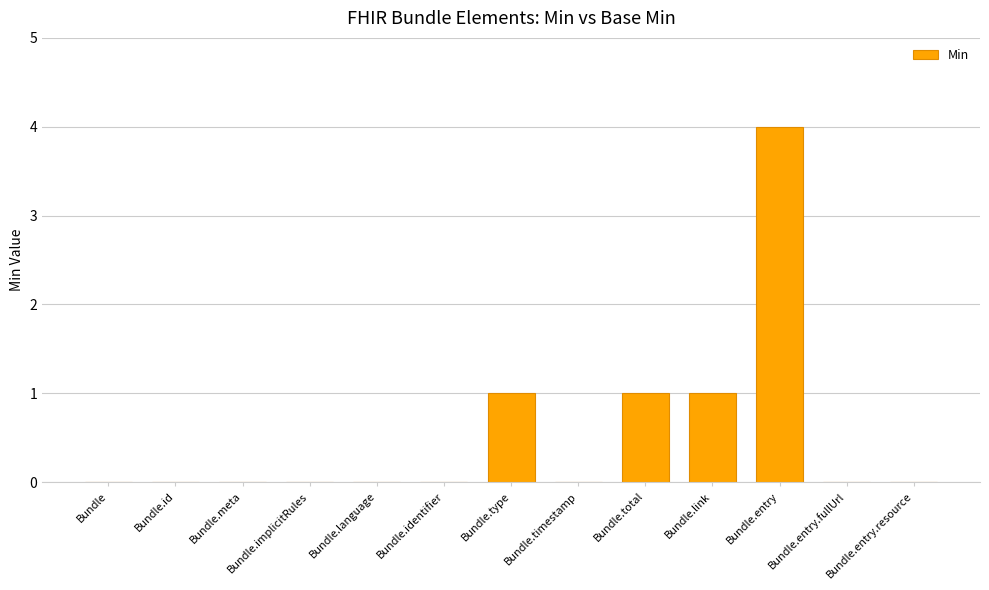

Reading left to right, transcribe all the data shown in this chart.

0	0	0	0	0	0	1	0	1	1	4	0	0